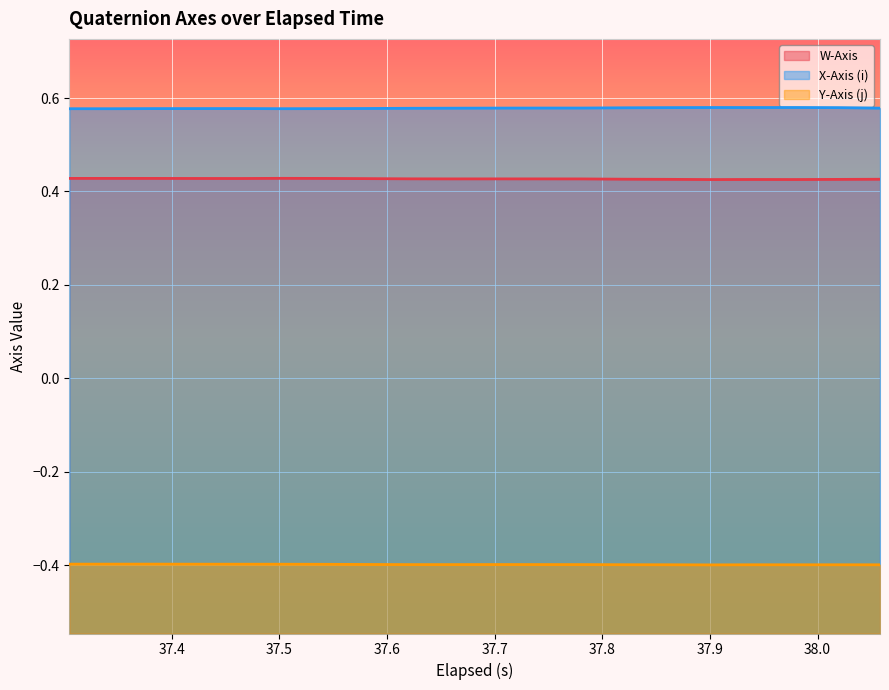

What are all the series names shown in the legend?

W-Axis, X-Axis (i), Y-Axis (j)